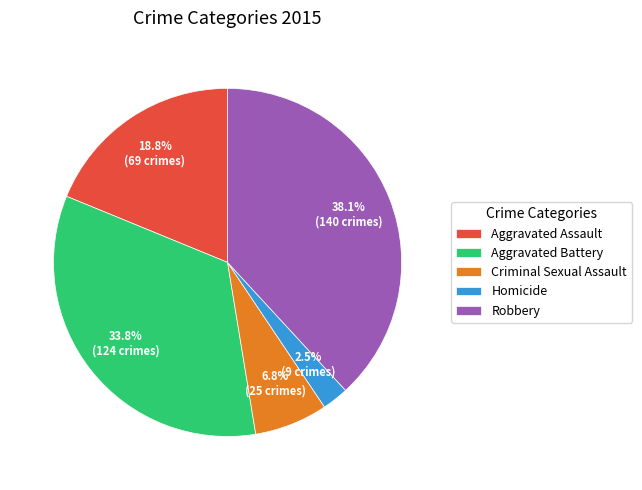

How many segments does this pie chart have?

5